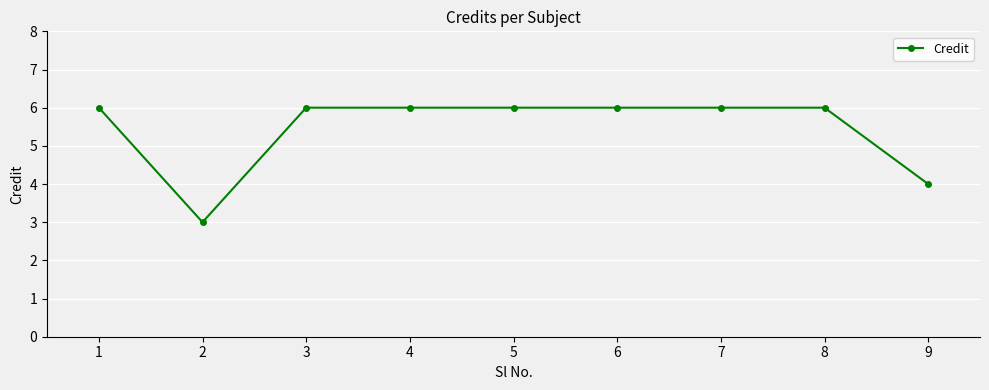

Where is the data nearest to the value 4?

9